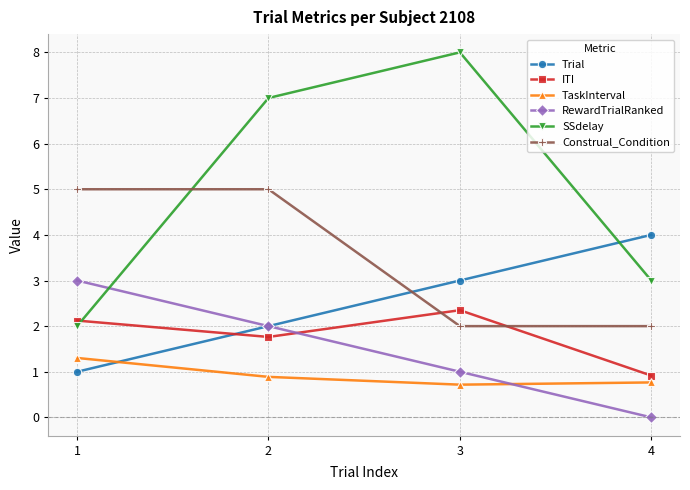

Is the value of Construal_Condition at 4 greater than the value of SSdelay at 4?

No